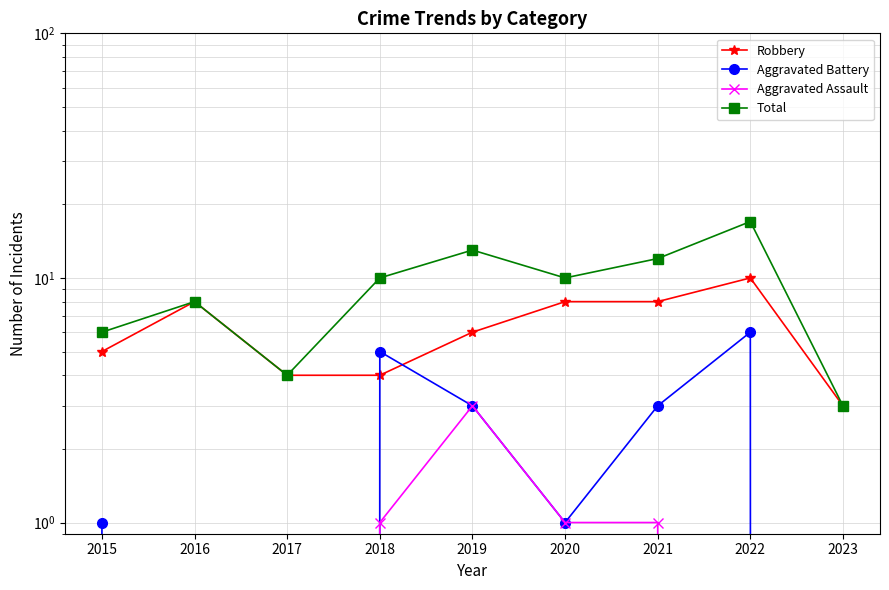

Rank the series by their average value, from lowest to highest.

Aggravated Assault, Aggravated Battery, Robbery, Total